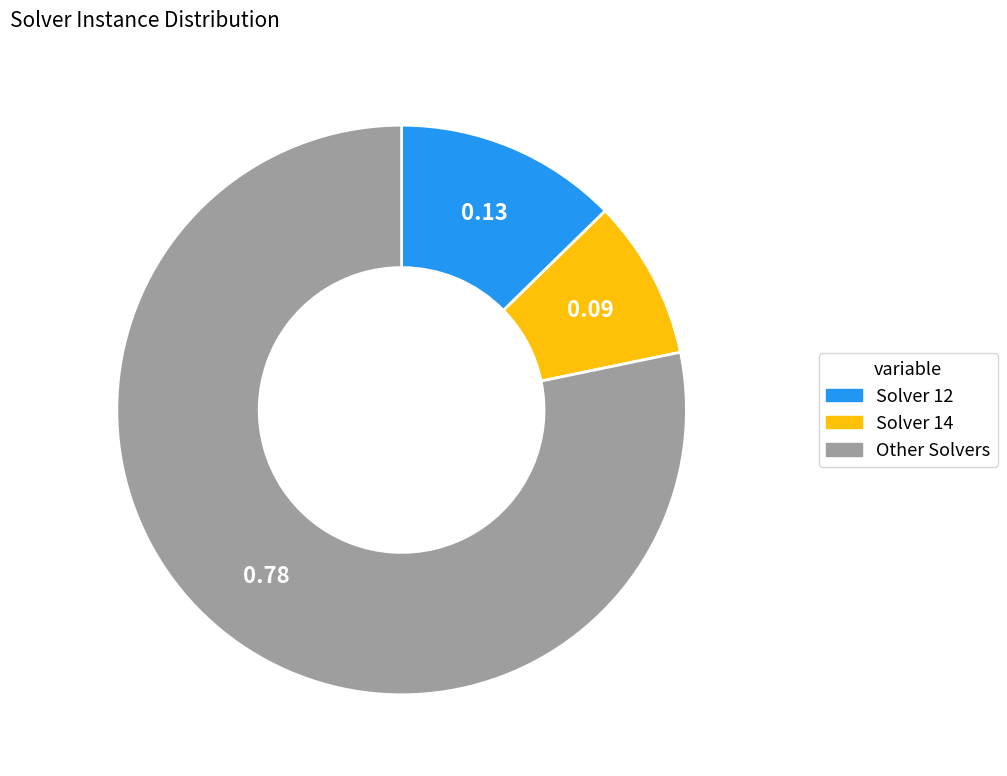

Does Solver 14 represent more than half of the total?

No